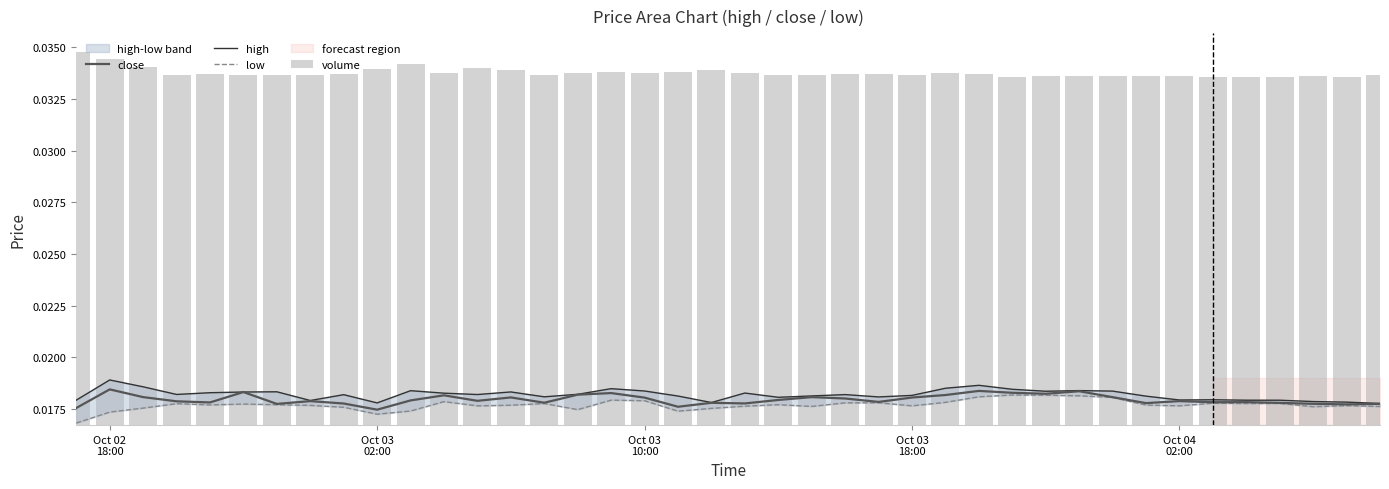

List the series in order of their overall mean, highest first.

high, close, low, volume